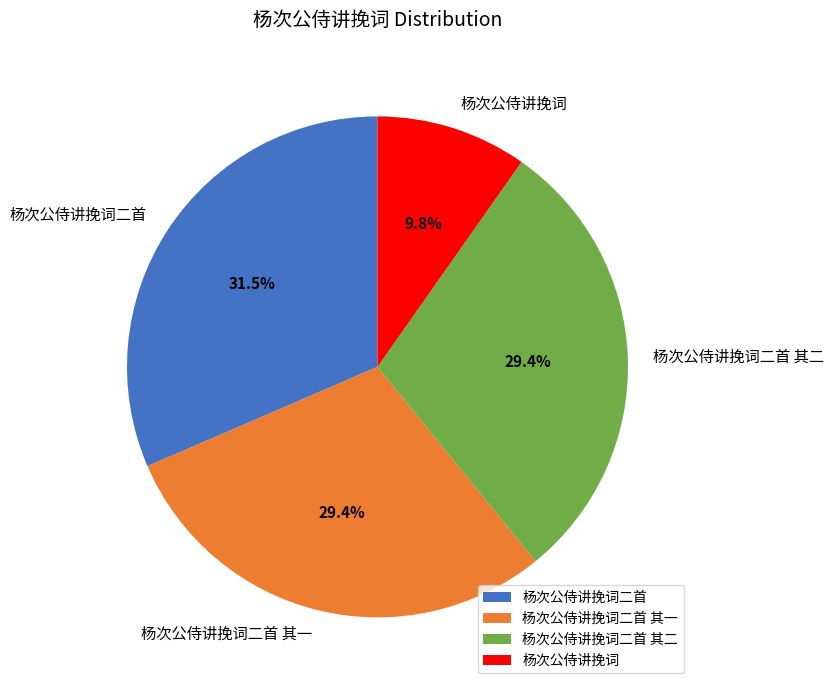

Which category has the smallest portion of the pie?

杨次公侍讲挽词